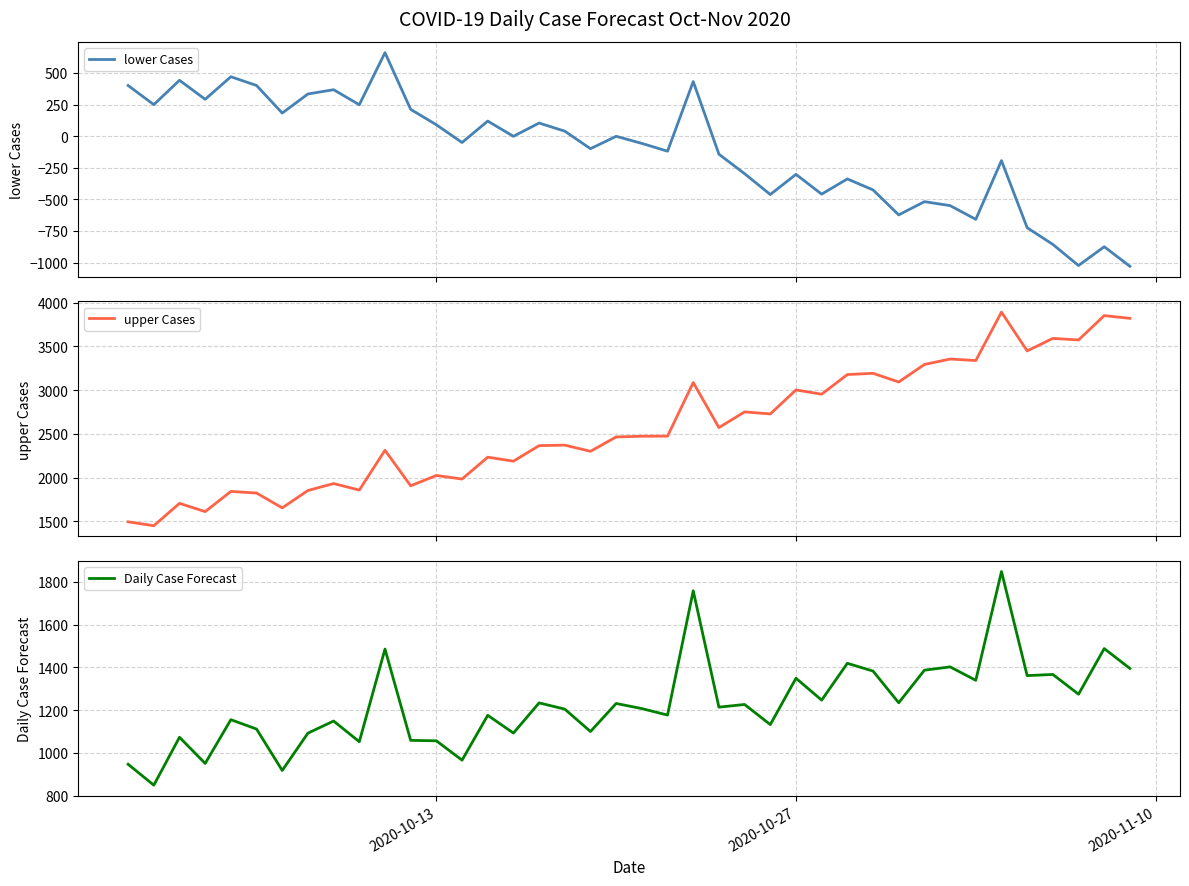

True or false: Daily Case Forecast has more than 1 interior local peaks.

True